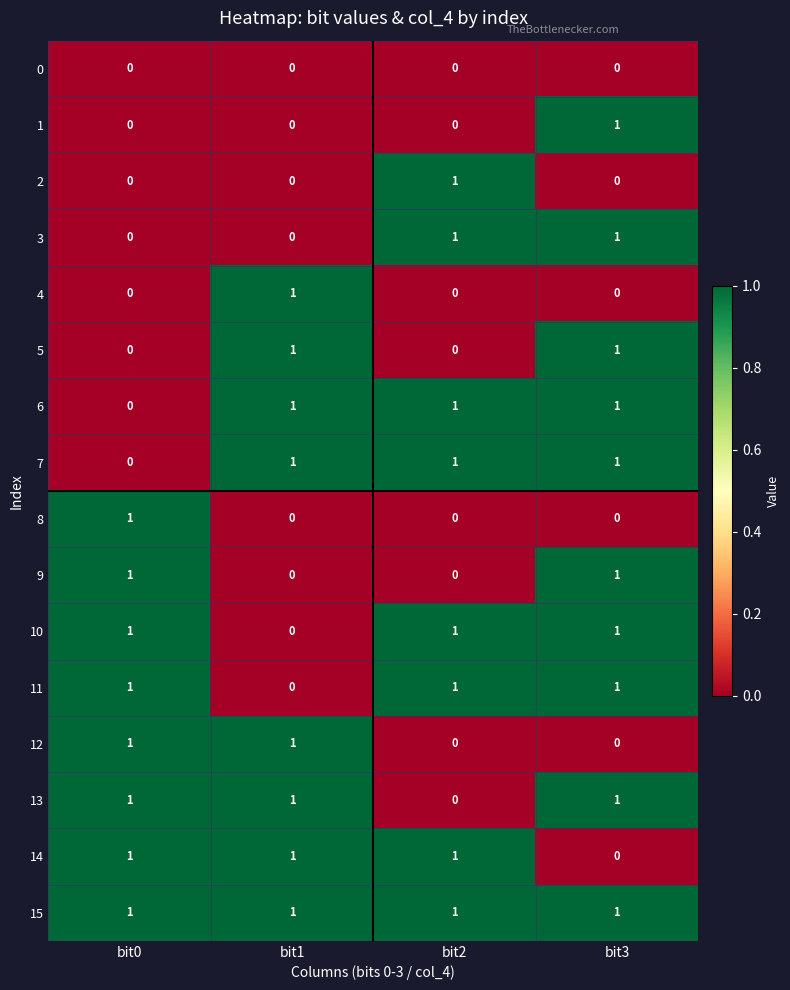

Is it true that 12 equals 0 at bit0?

False